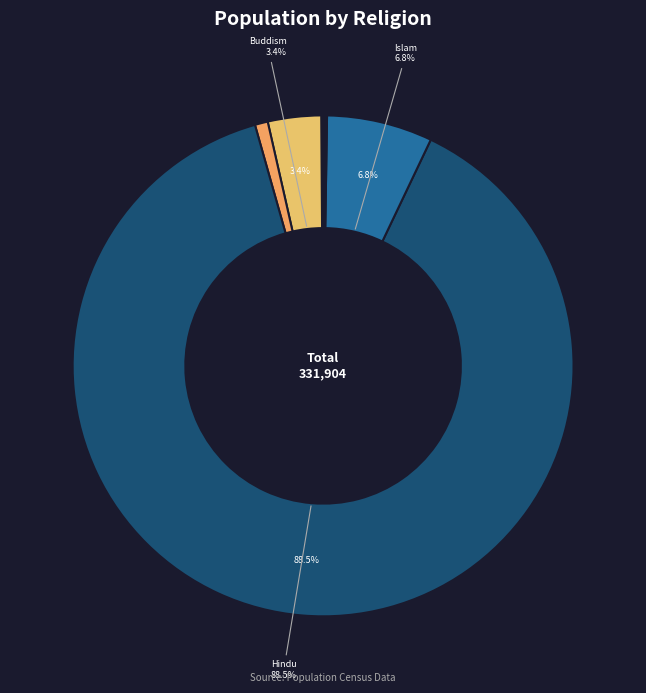

Which slice is the largest?

Hindu